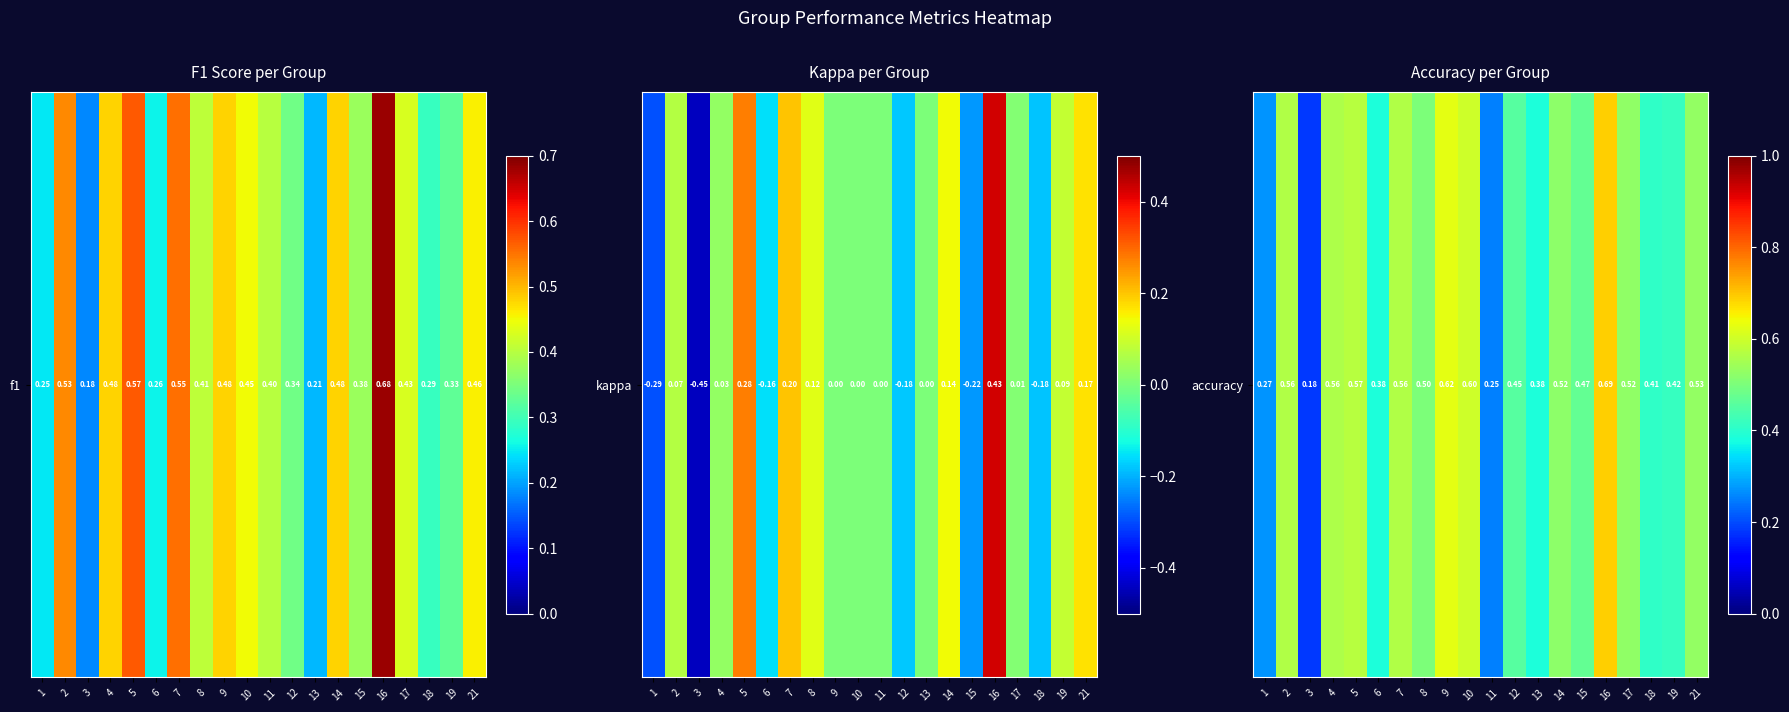

Where is the data nearest to the value 0?

3